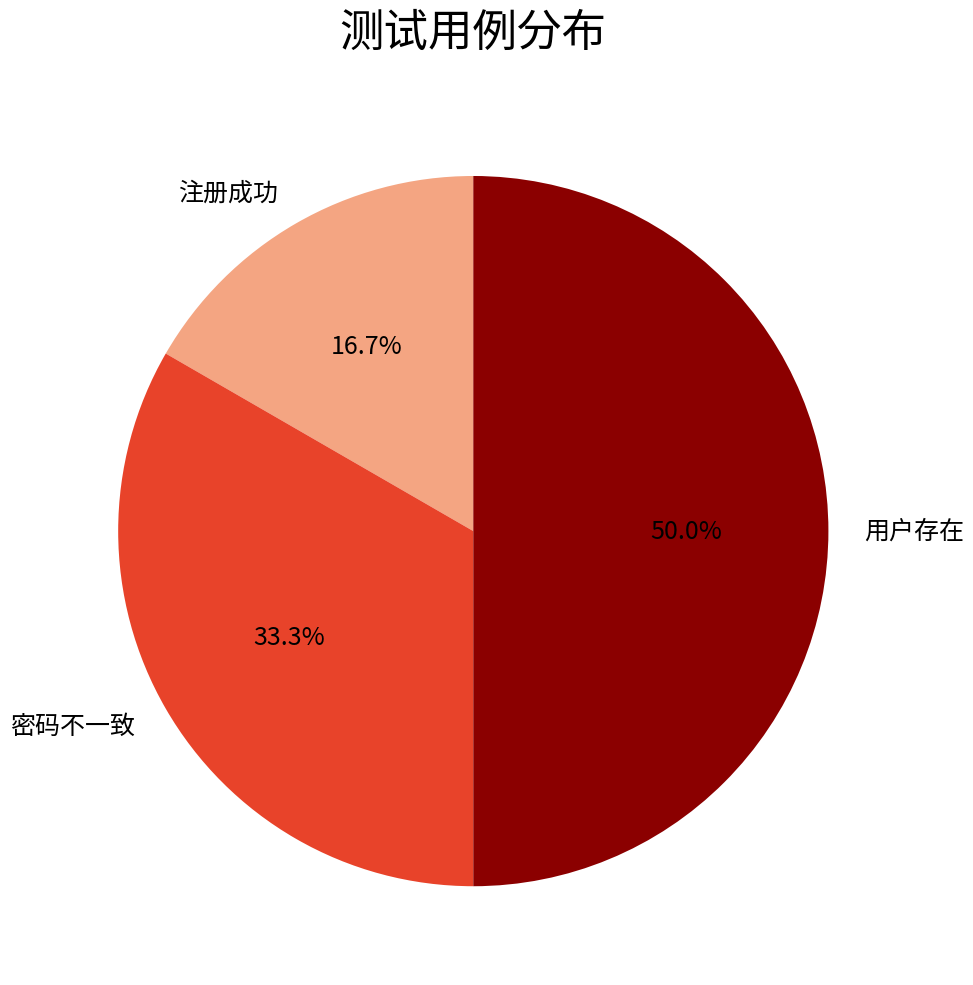

How many slices are in this pie chart?

3